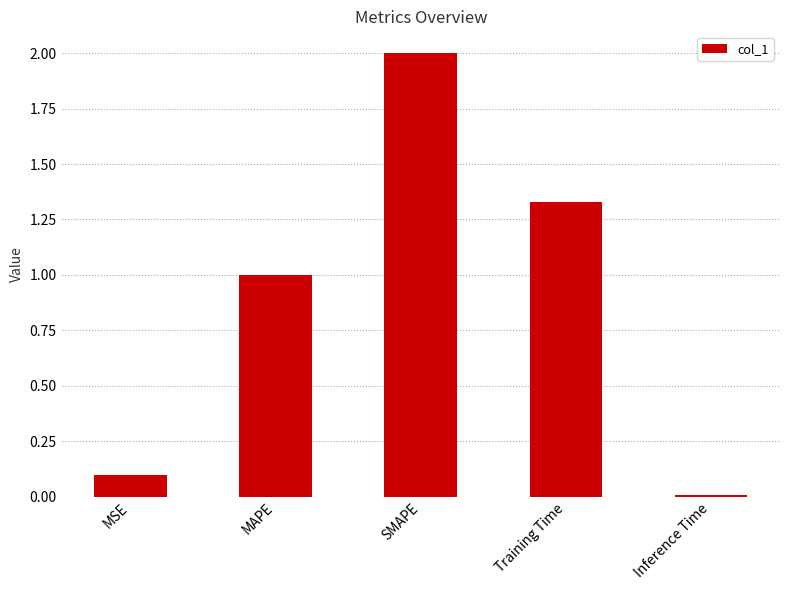

Is it true that the value at SMAPE is 1.1?

False